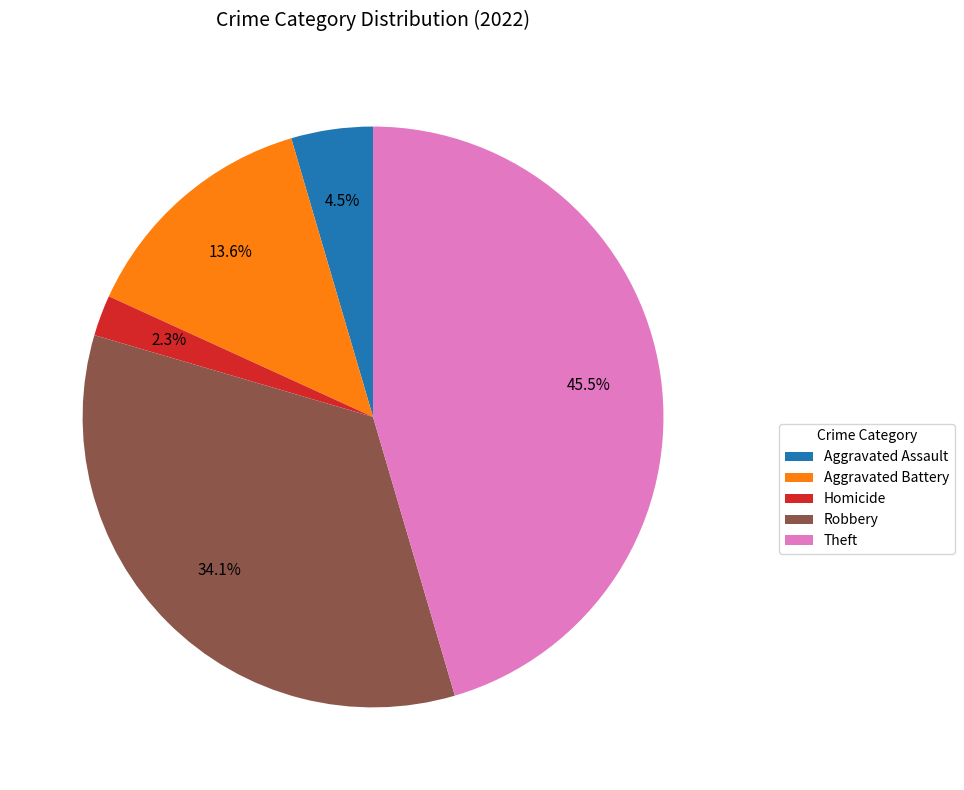

What is the smallest slice in the pie chart?

Homicide